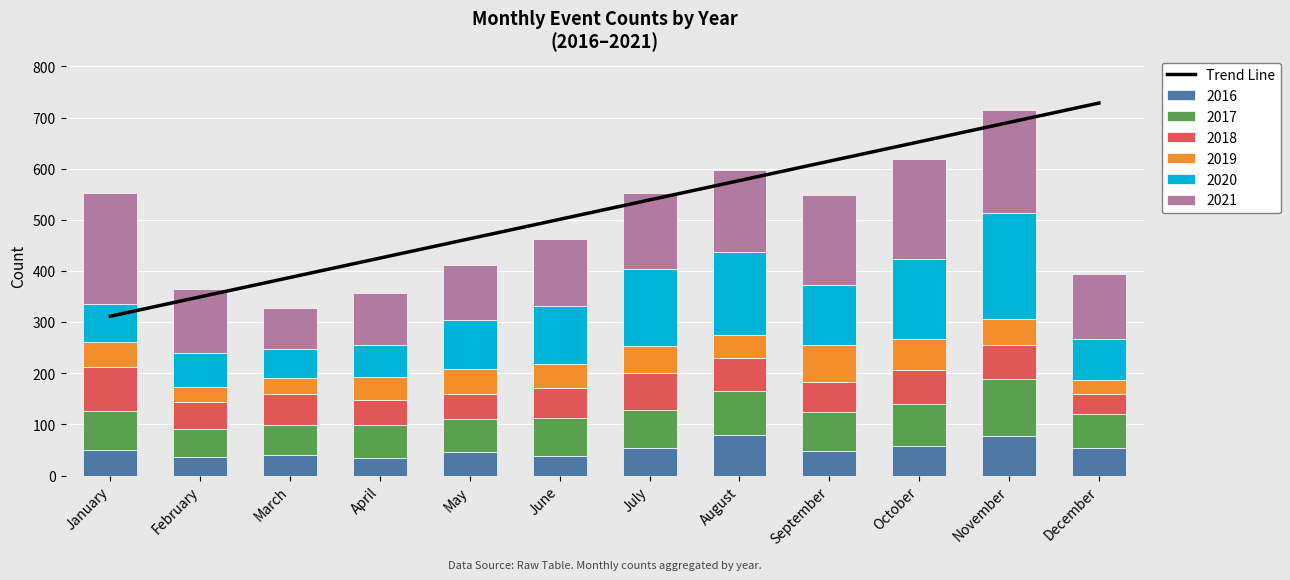

What is the sum of all values?

6239.3